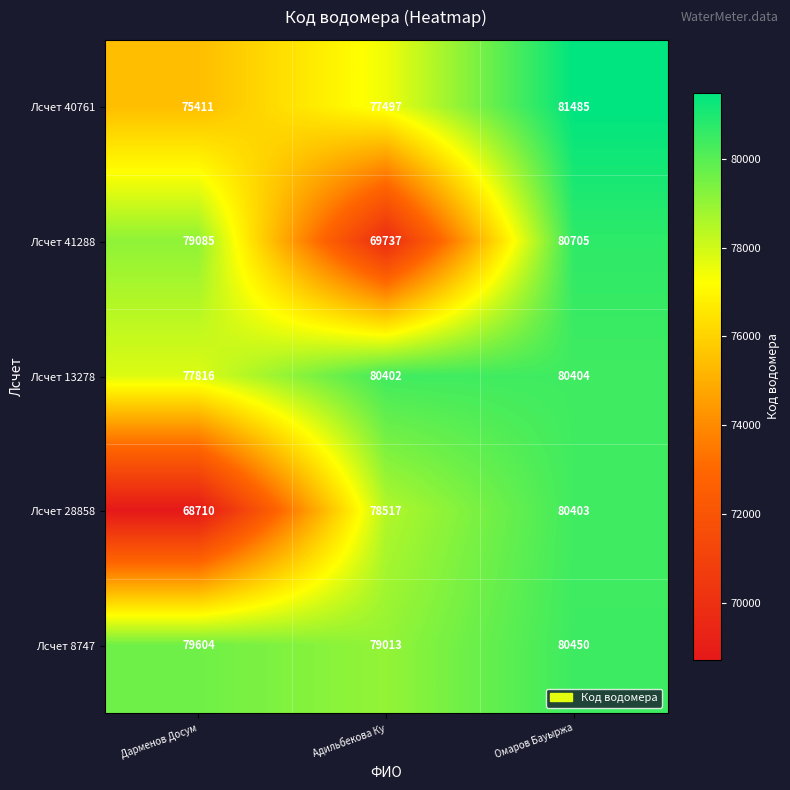

At which category is the sum across all series the highest?

Омаров Бауыржа